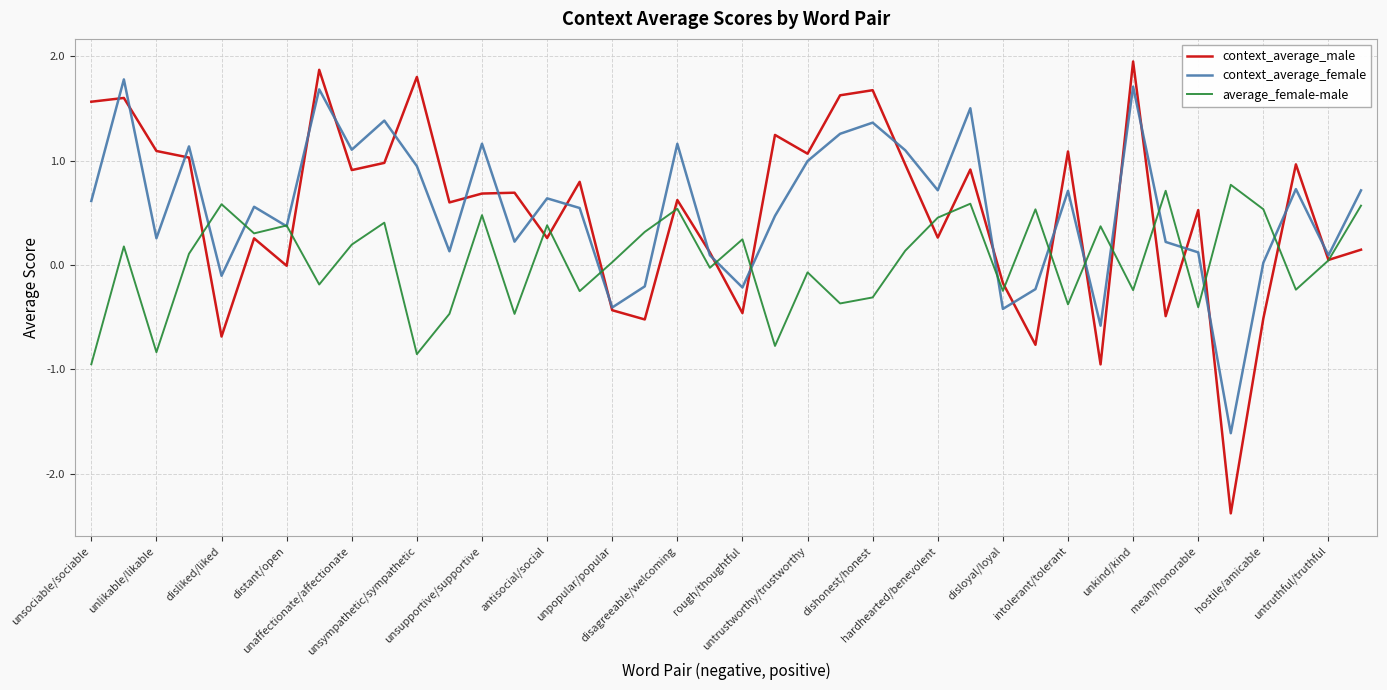

Where is context_average_female nearest to the value 0?

hostile/amicable